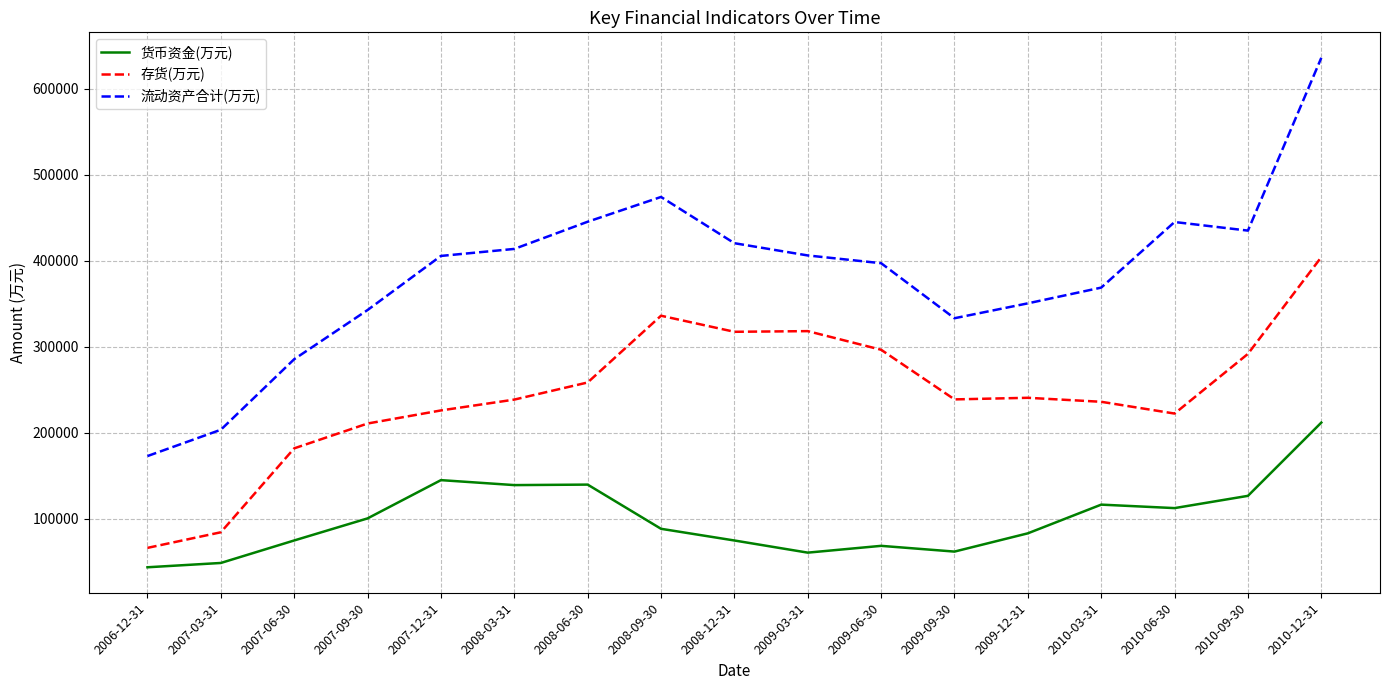

Which series has the largest total across all categories?

流动资产合计(万元)